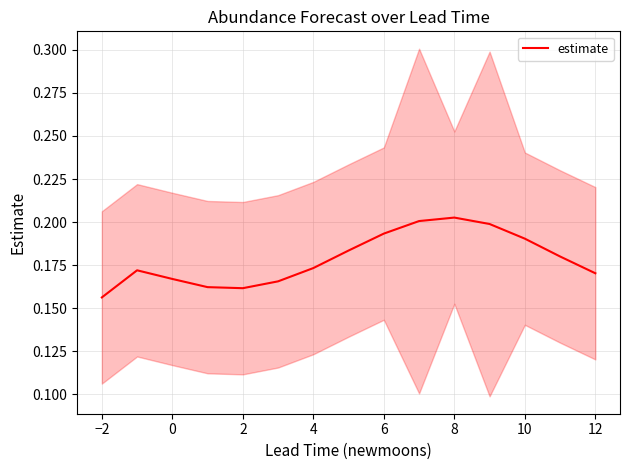

How many categories are shown in the chart?

15